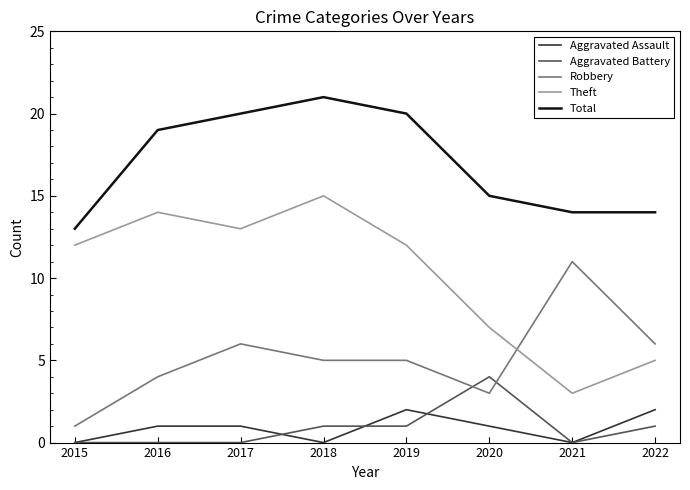

Where is Theft nearest to the value 9?

2020